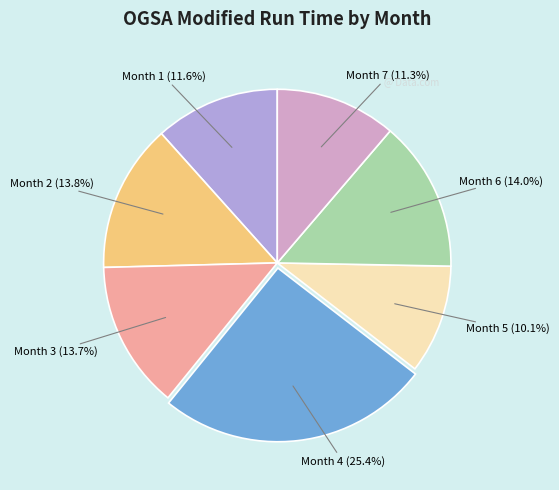

Is there a majority slice in this chart?

No